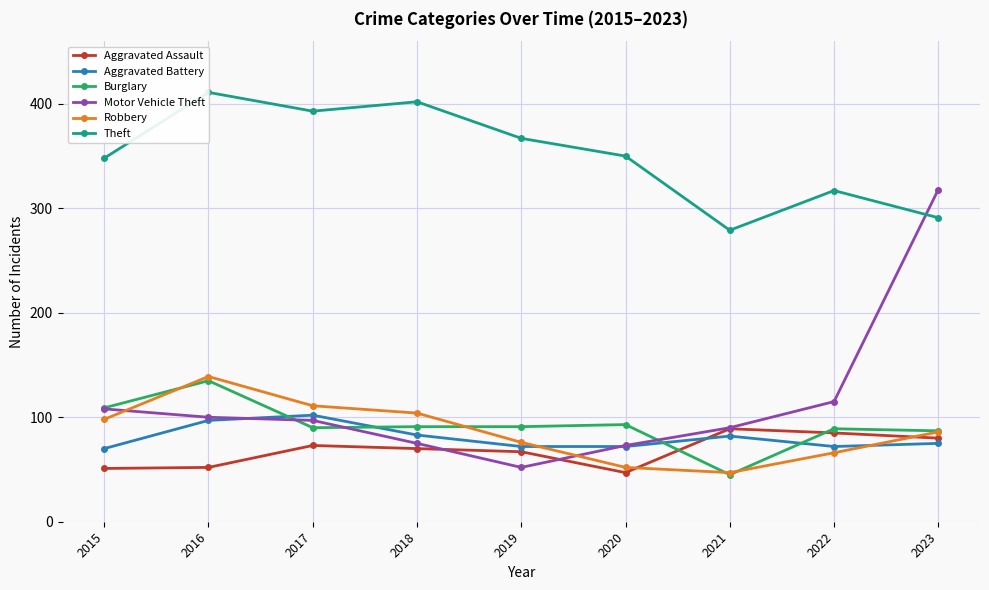

Reading left to right, what are all the values shown in this chart?

Aggravated Assault: 51	52	73	70	67	47	89	85	80
Aggravated Battery: 70	97	102	83	72	72	82	72	75
Burglary: 109	135	90	91	91	93	45	89	87
Motor Vehicle Theft: 108	100	97	75	52	73	90	115	318
Robbery: 98	139	111	104	76	52	47	66	86
Theft: 348	411	393	402	367	350	279	317	291